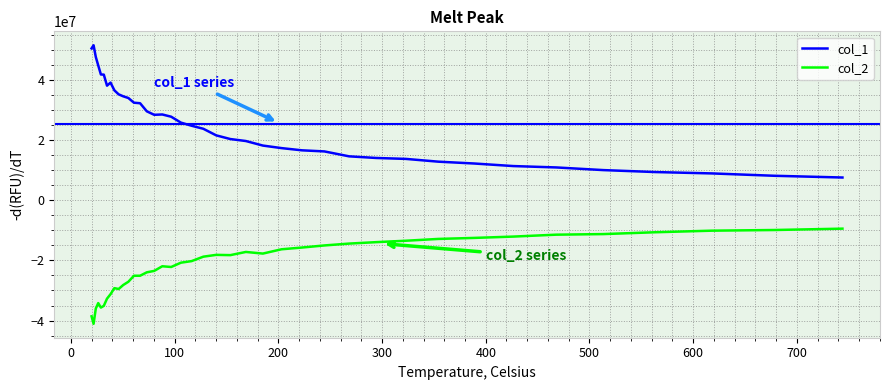

What is the maximum value for col_1?

51469092.4